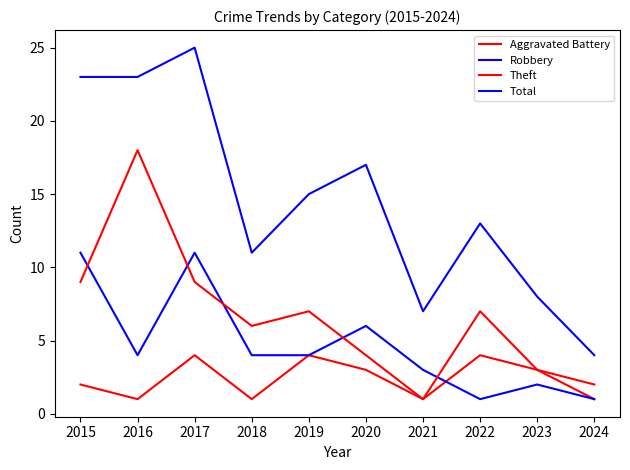

At which category does the chart reach its peak across all series?

2017